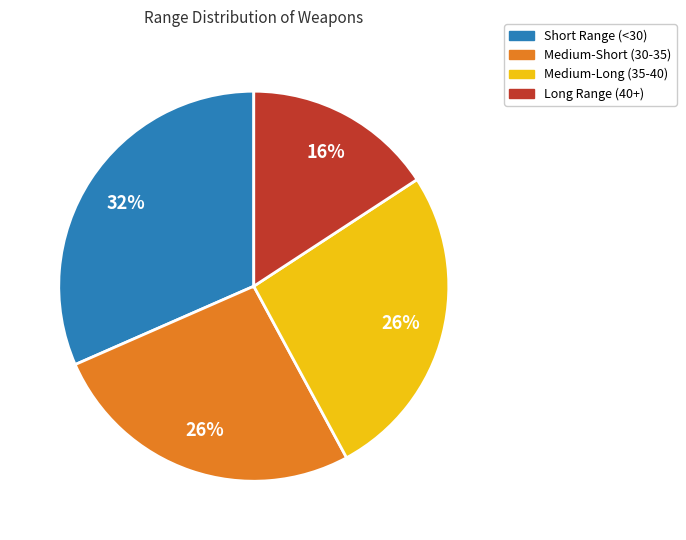

To the nearest percent, what is the average slice percentage?

25%